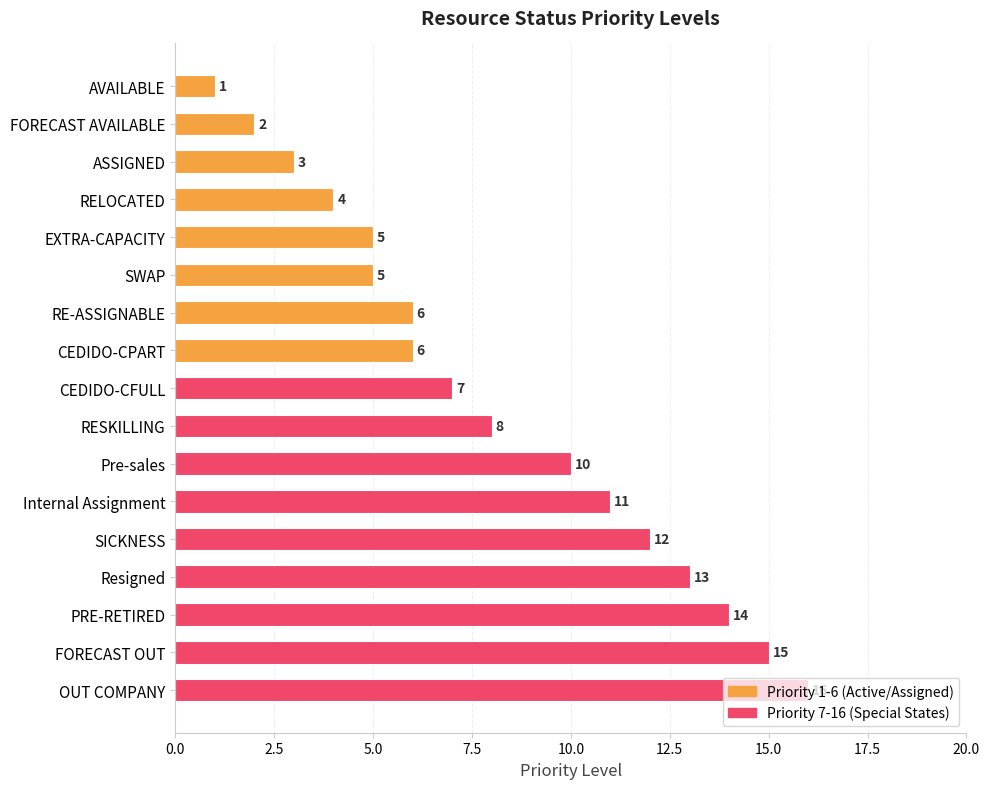

What position from the bottom is SWAP?

12